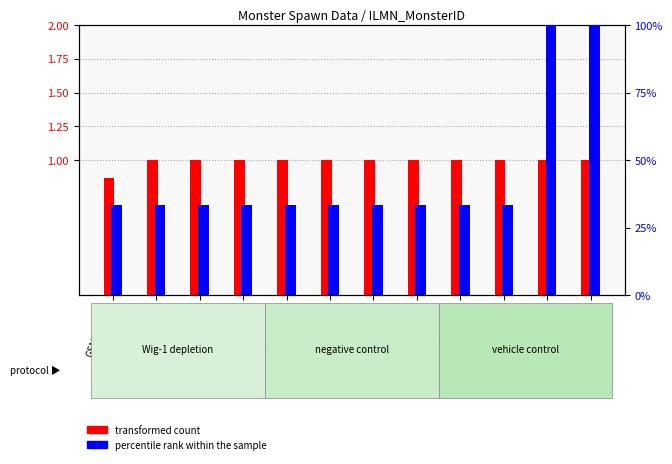

What is the difference between the maximum and minimum values in the transformed count series?

0.1